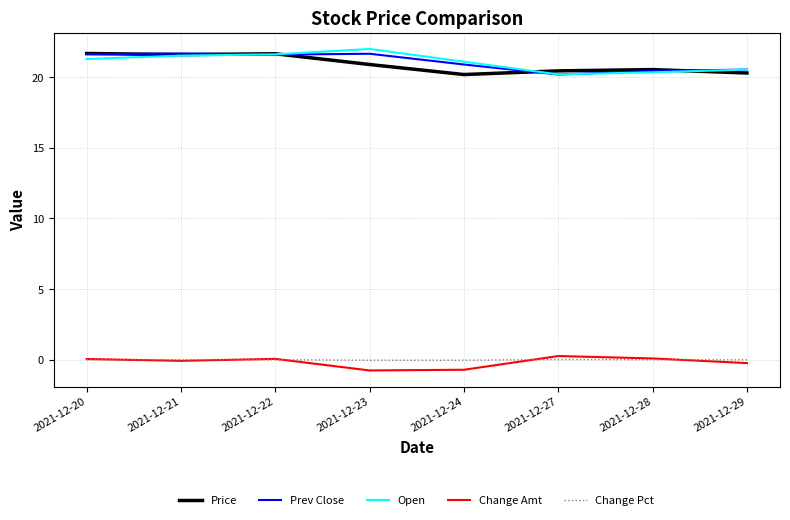

What is the difference between the maximum and minimum values in the Open series?

1.8